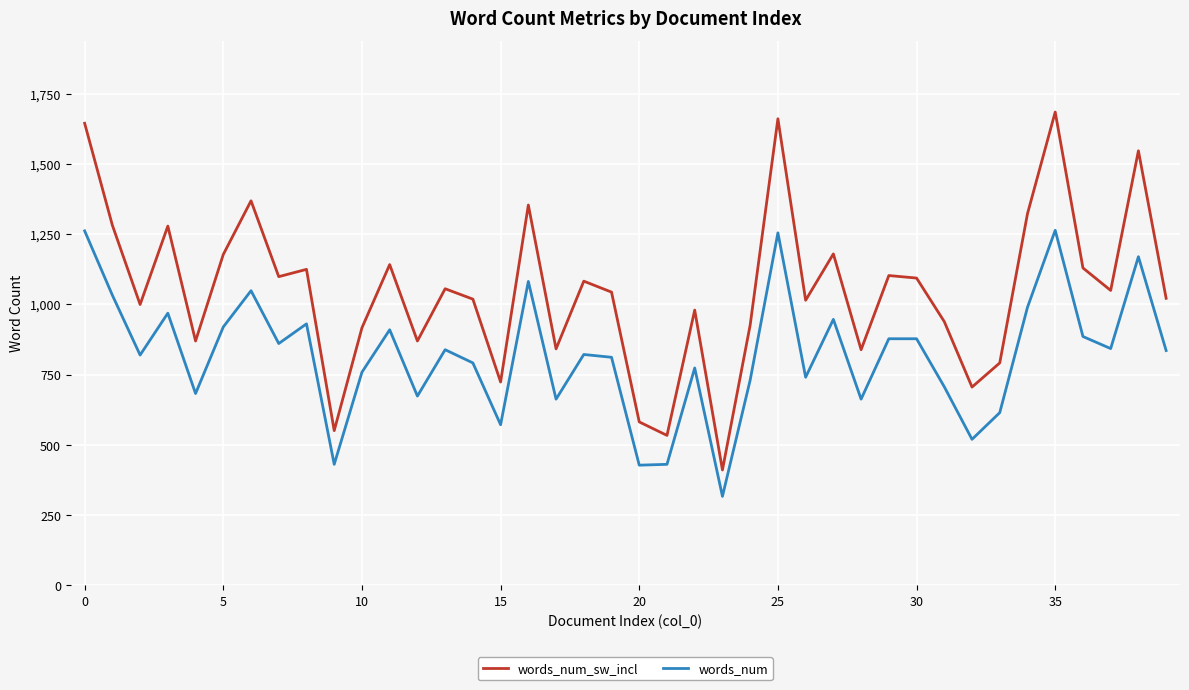

List the series in order of their peak value, highest first.

words_num_sw_incl, words_num